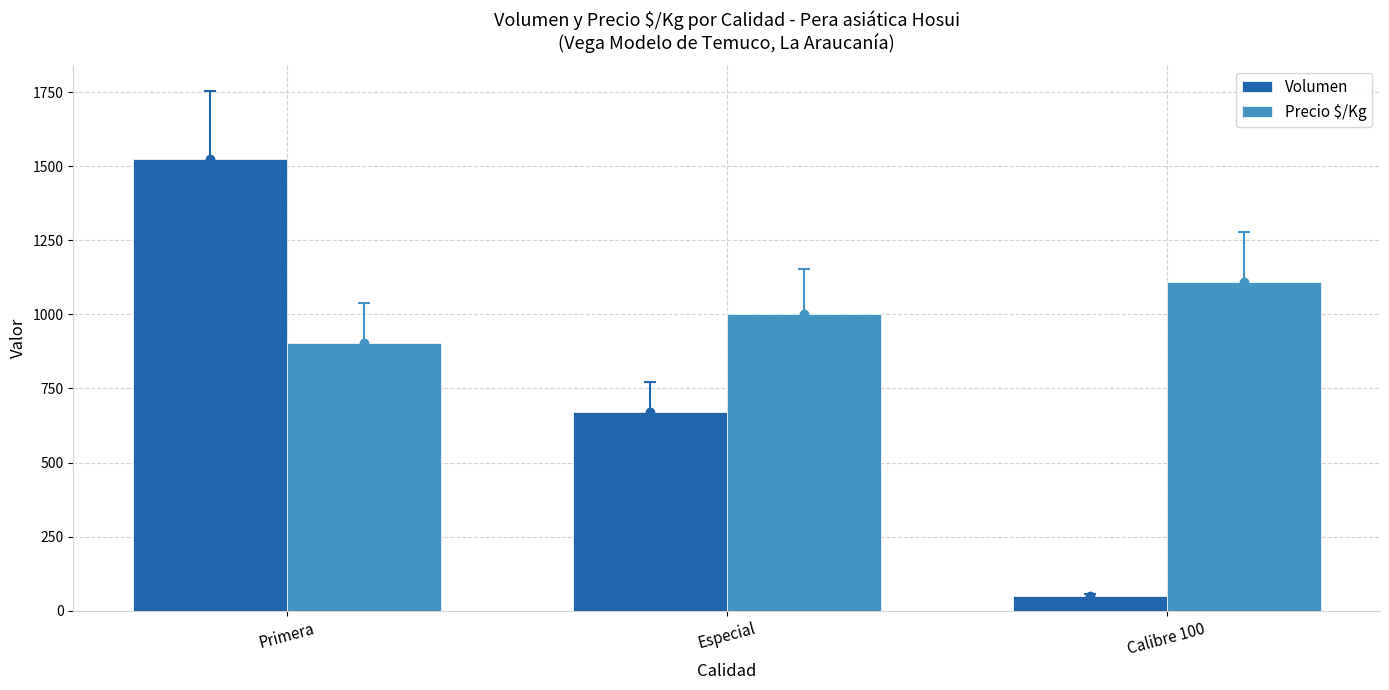

Read the Volumen value at Especial.

670